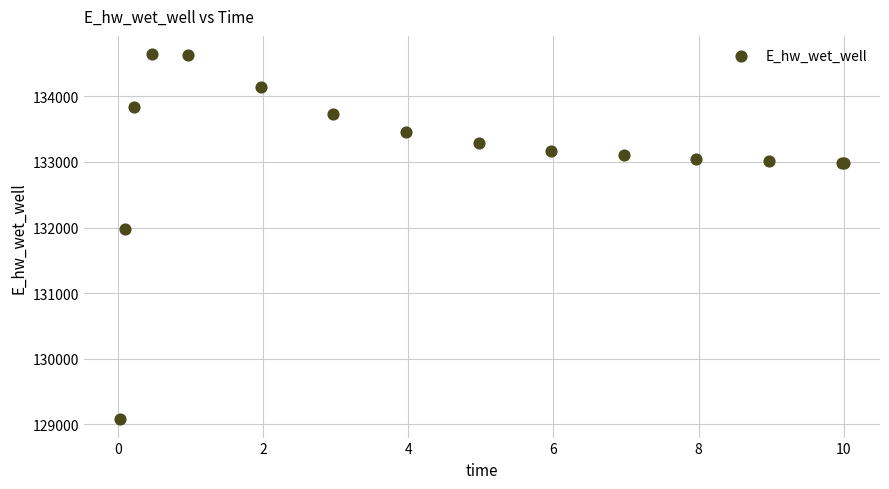

What Y value in the scatter plot is closest to 131859?

131980.9